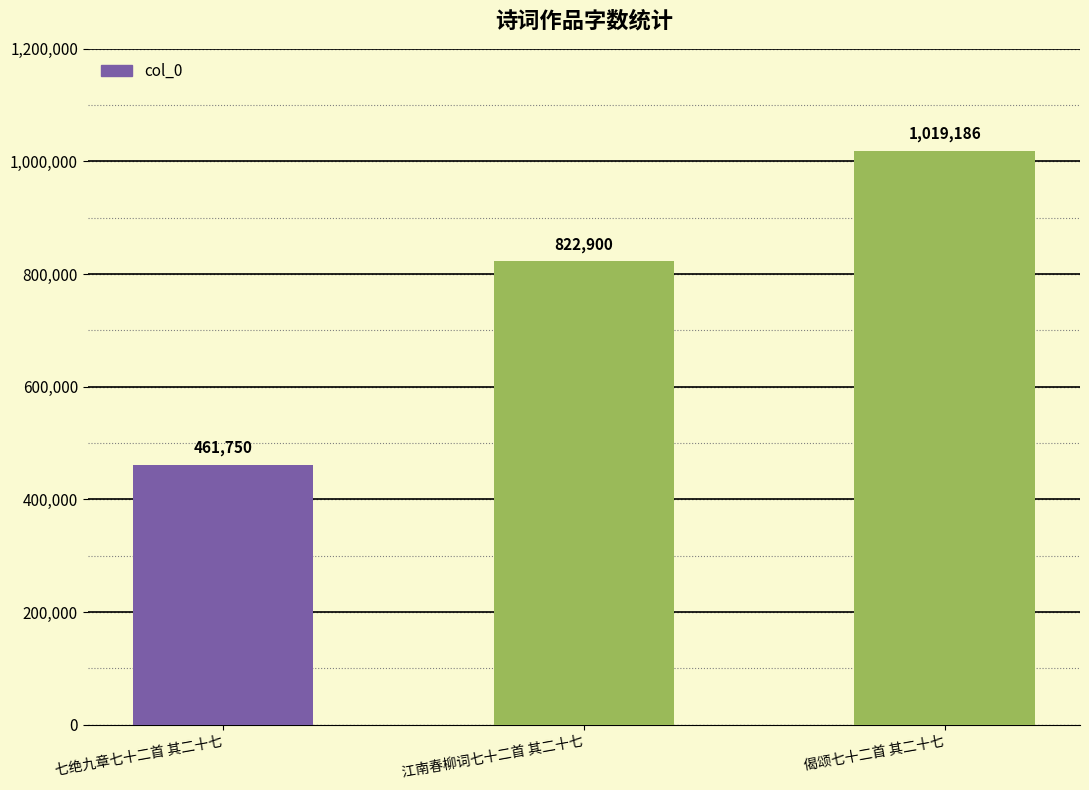

Reading left to right, list all the values displayed in this chart.

七绝九章七十二首 其二十七=461750	江南春柳词七十二首 其二十七=822900	偈颂七十二首 其二十七=1019186